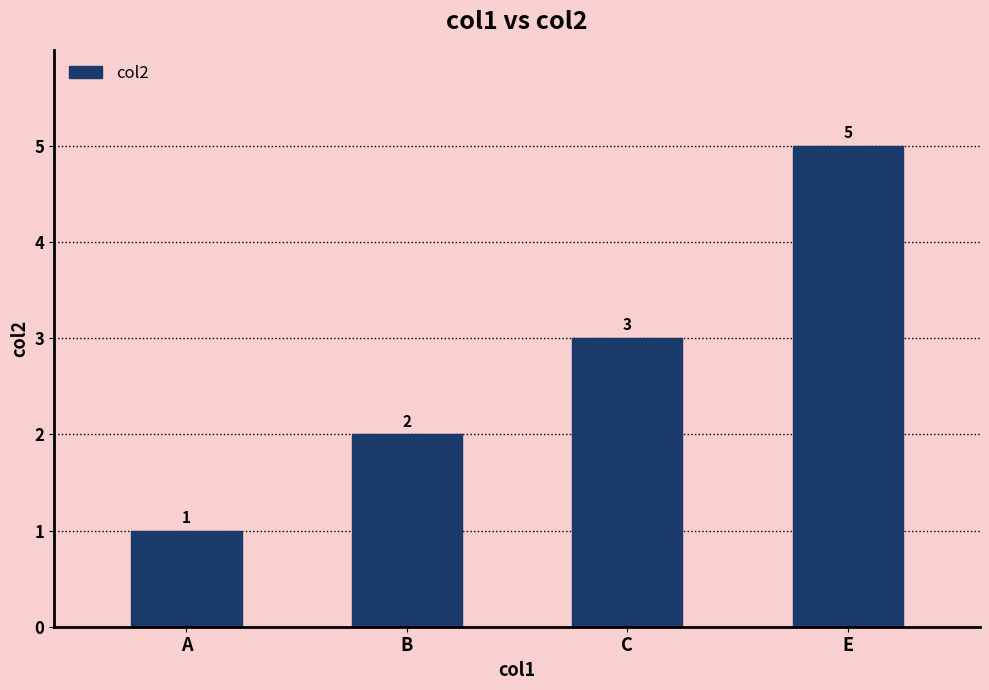

Count the values in the range 2 to 5.

3